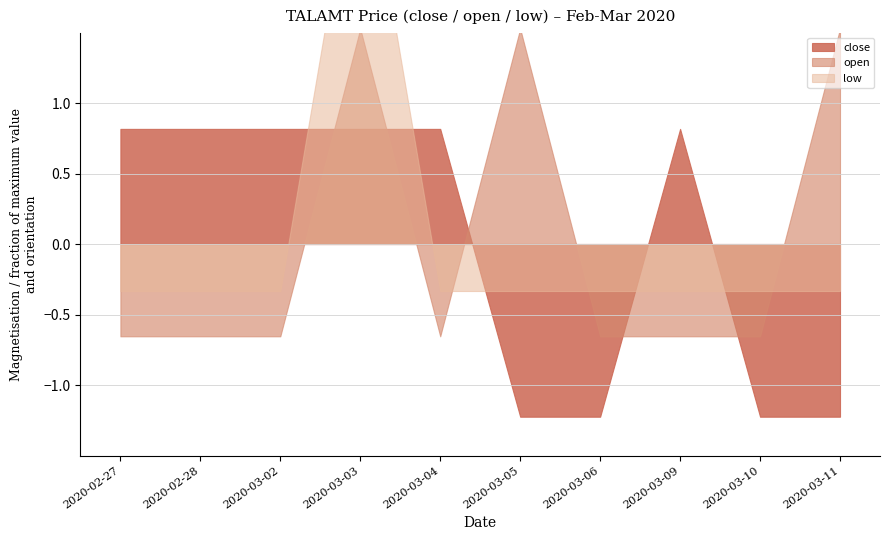

Count the number of categories in the chart.

10